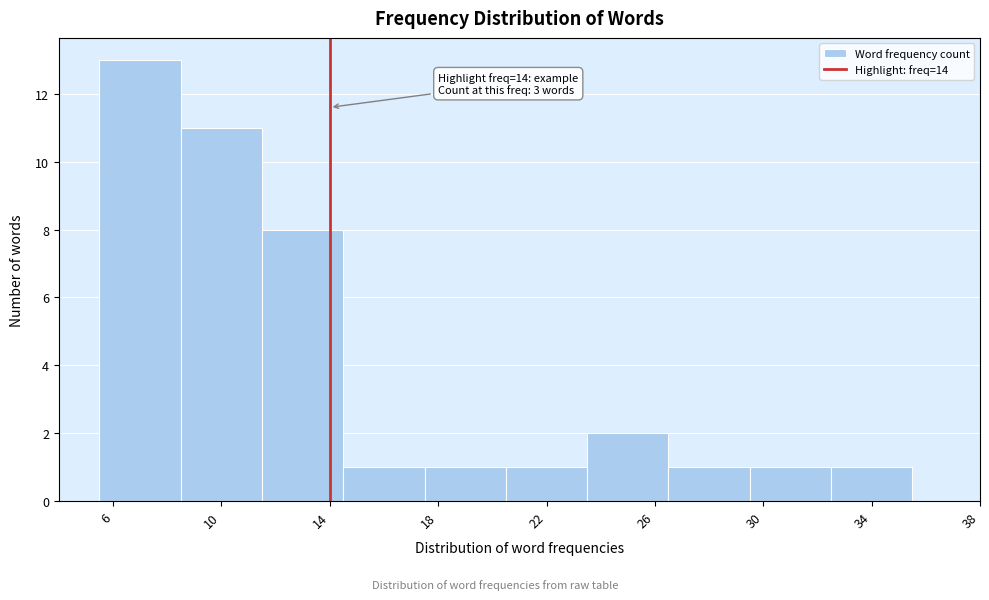

Which range on the x-axis has the tallest bar?

5.5 to 8.5